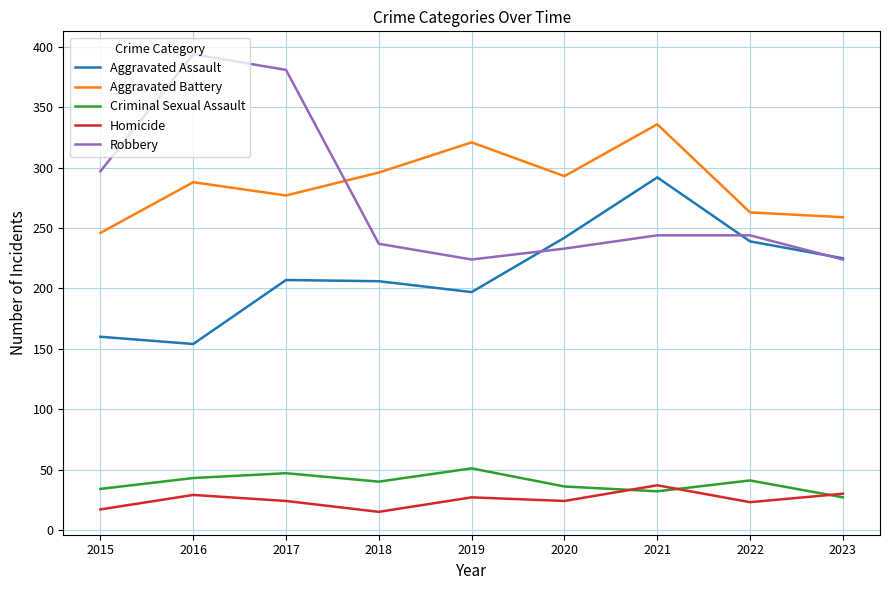

The Aggravated Battery series shows 246 at 2015. True or false?

True